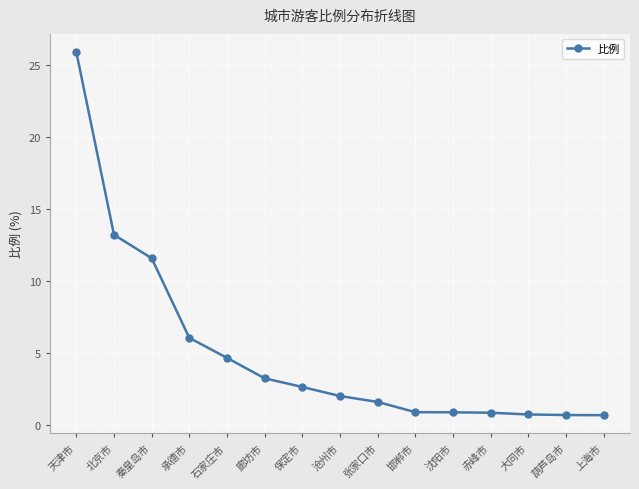

True or false: the data shows 4.7 at 保定市.

False